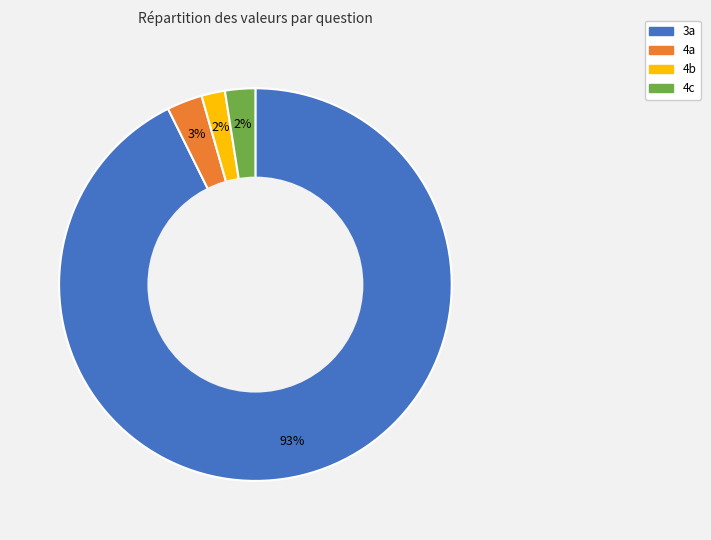

Between 4a and 3a, which is larger?

3a